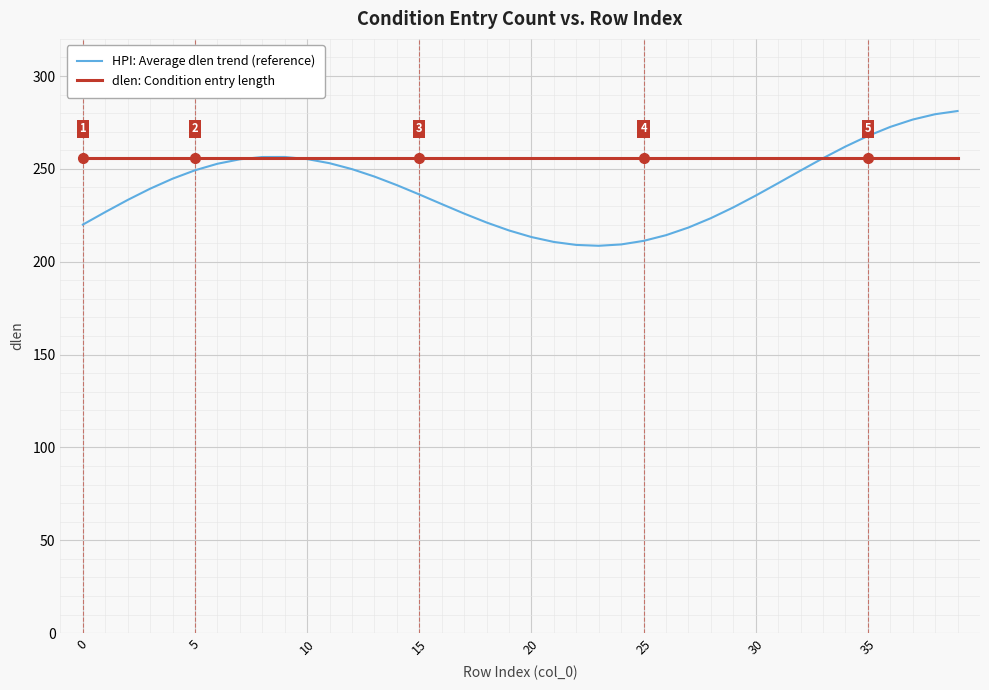

True or false: dlen: Condition entry length and HPI: Average dlen trend (reference) cross at least once.

True